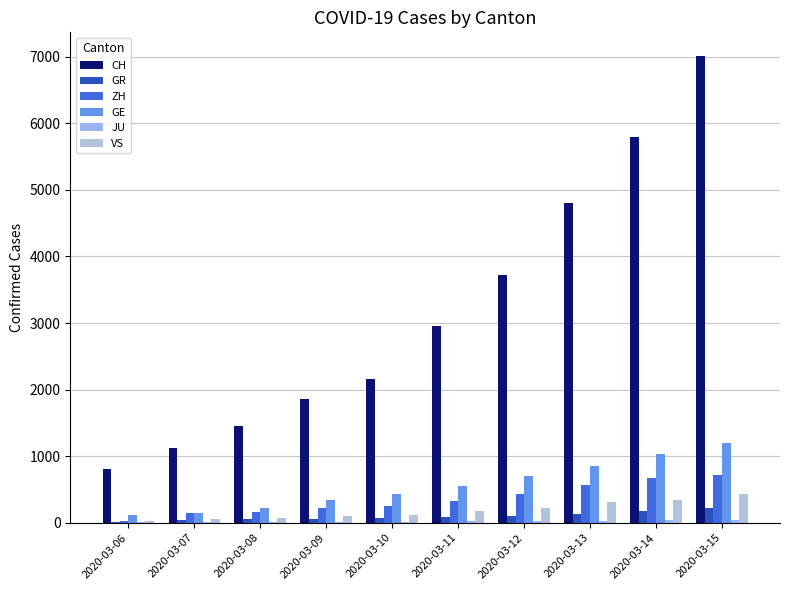

How many distinct data groups are displayed?

6